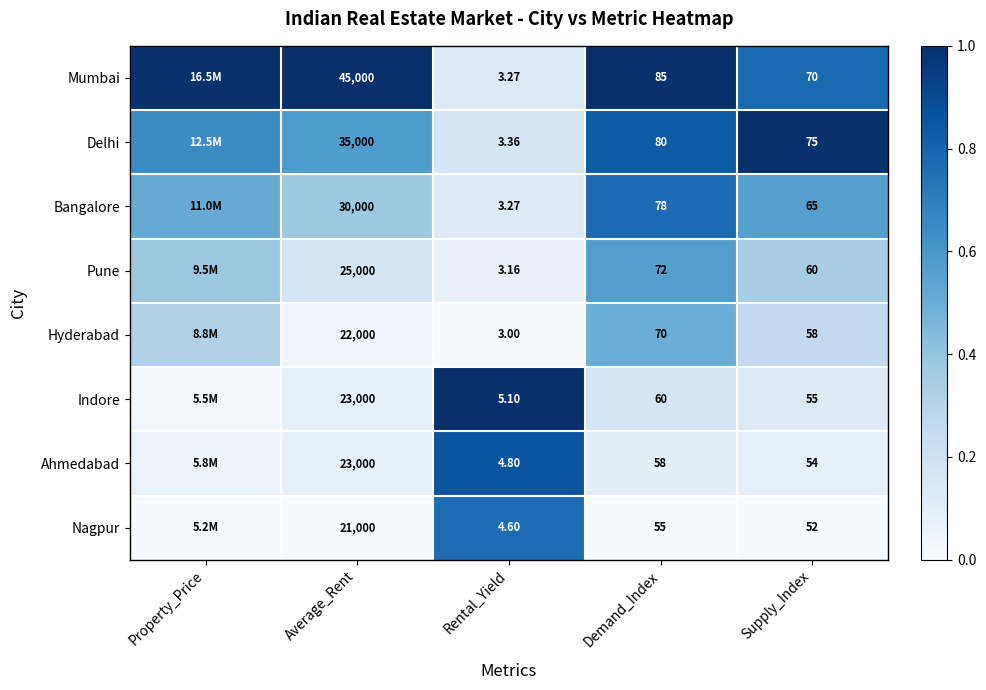

Is the value of Hyderabad at Average_Rent greater than the value of Bangalore at Average_Rent?

No